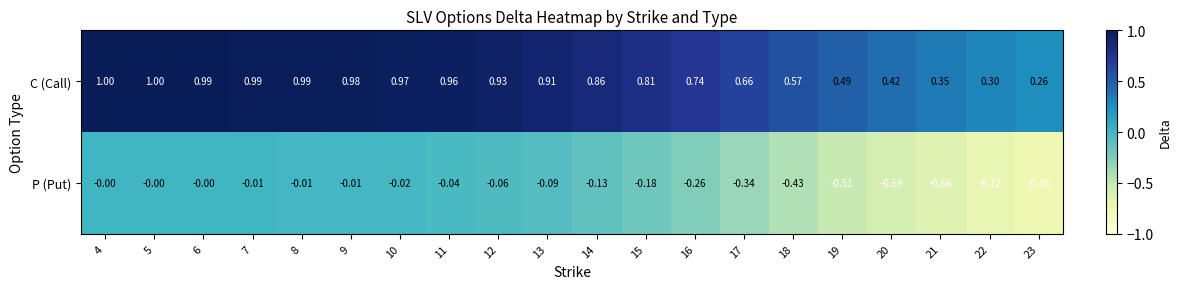

Which series has the largest total across all categories?

C (Call)